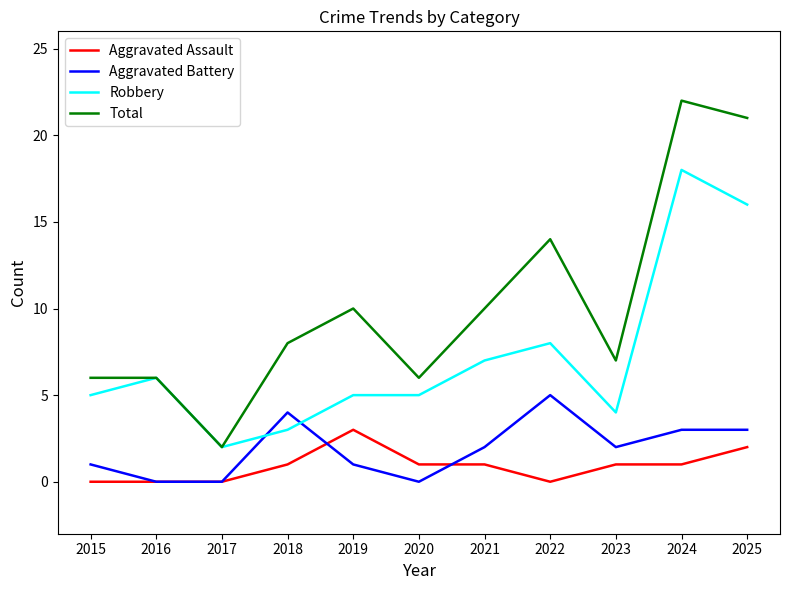

List the series in order of their peak value, lowest first.

Aggravated Assault, Aggravated Battery, Robbery, Total